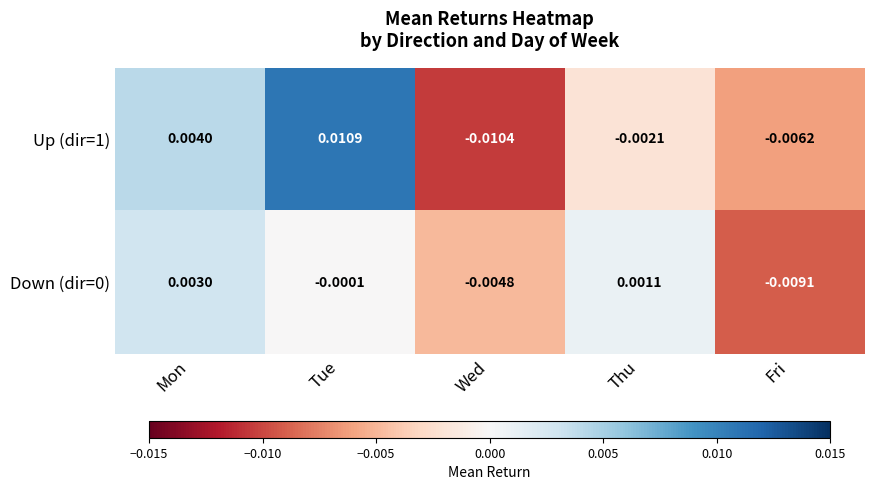

Count the number of categories in the chart.

5